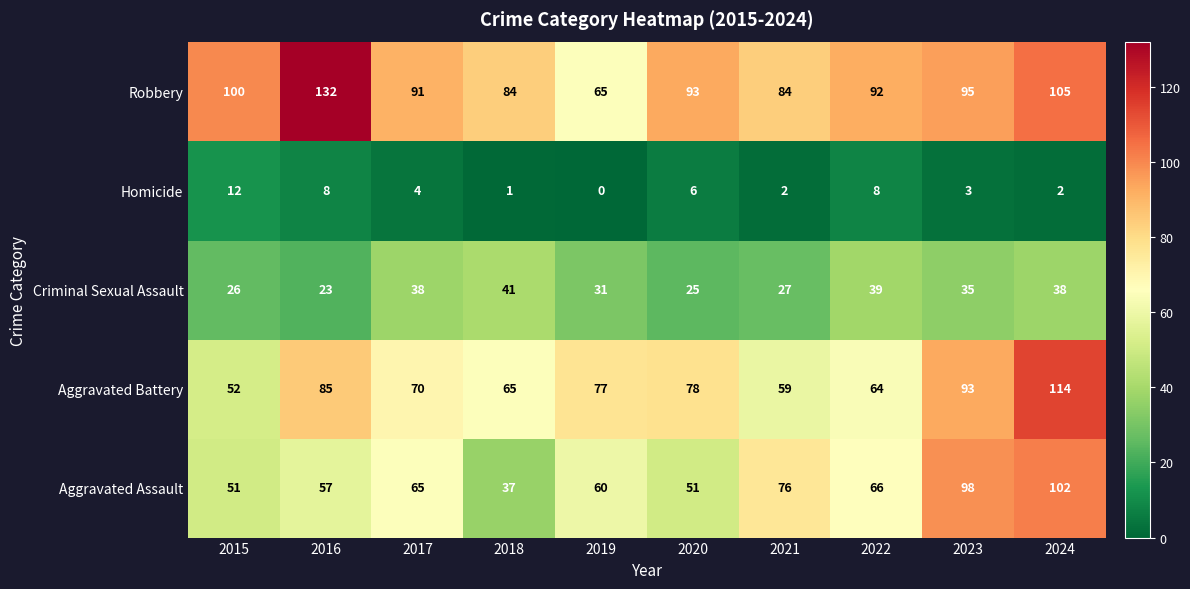

Which series has the largest total across all categories?

Robbery